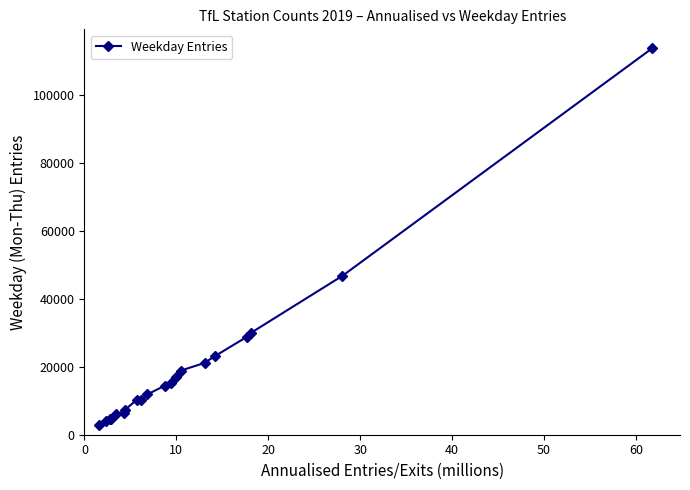

How many lines are shown in the chart?

1